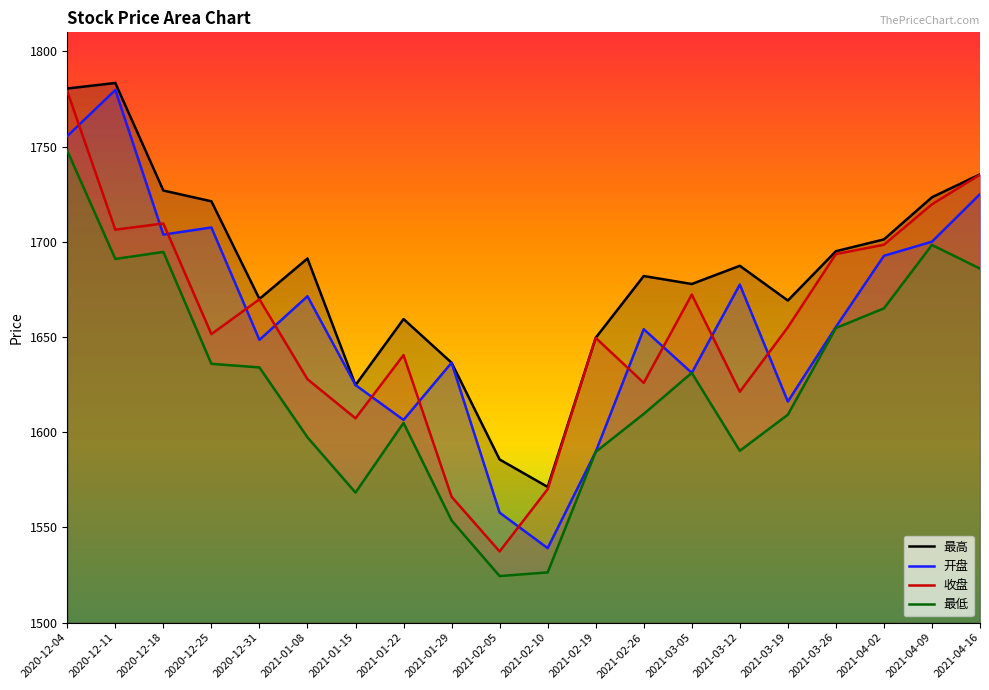

What is the maximum value for 最高?

1783.4